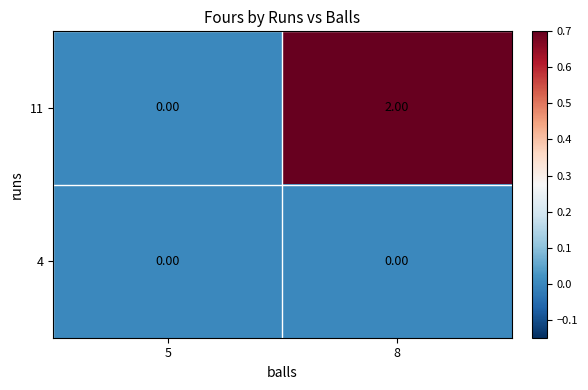

List the series in order of their peak value, lowest first.

4, 11